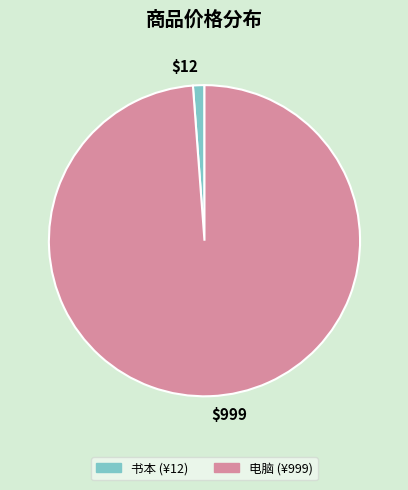

Which category has the smallest portion of the pie?

$12